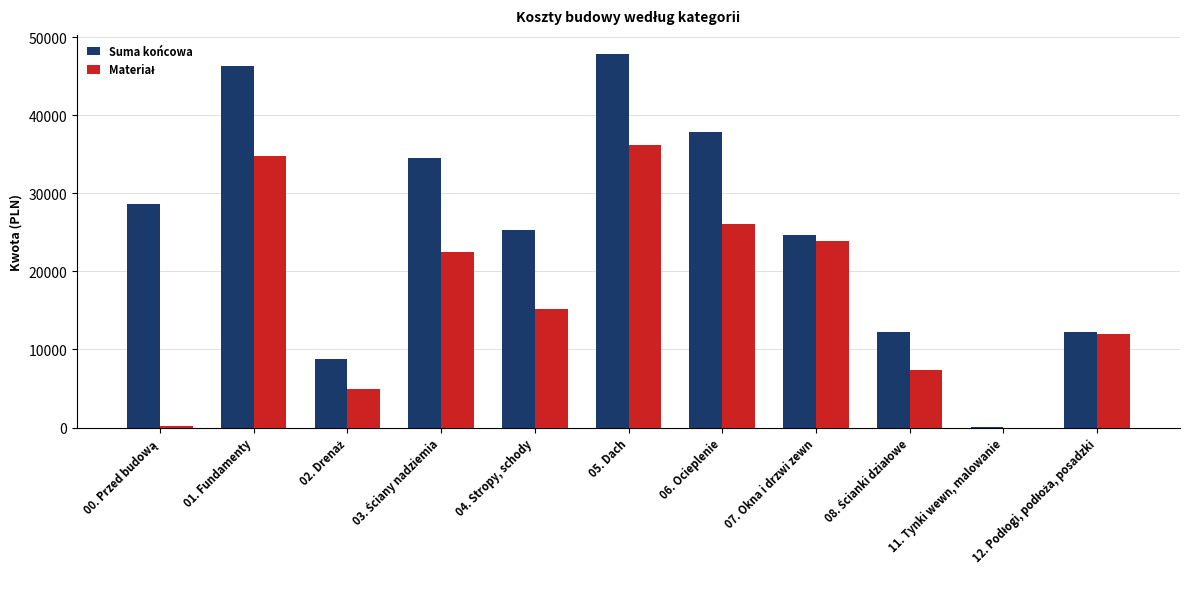

At which category is the sum across all series the highest?

05. Dach